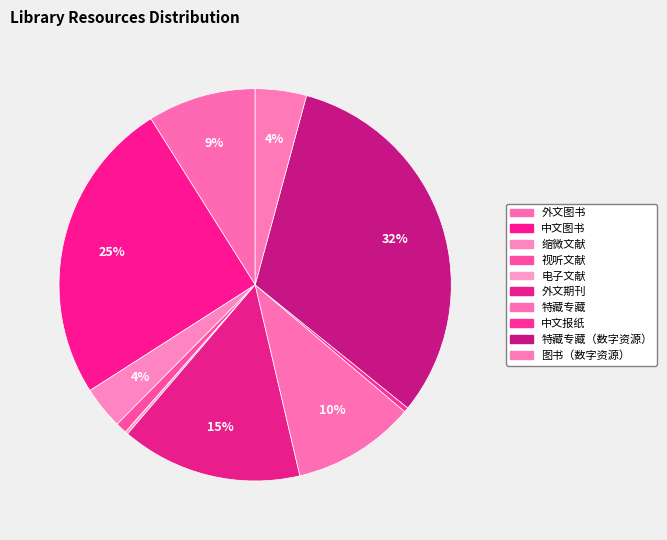

How many slices are in this pie chart?

10